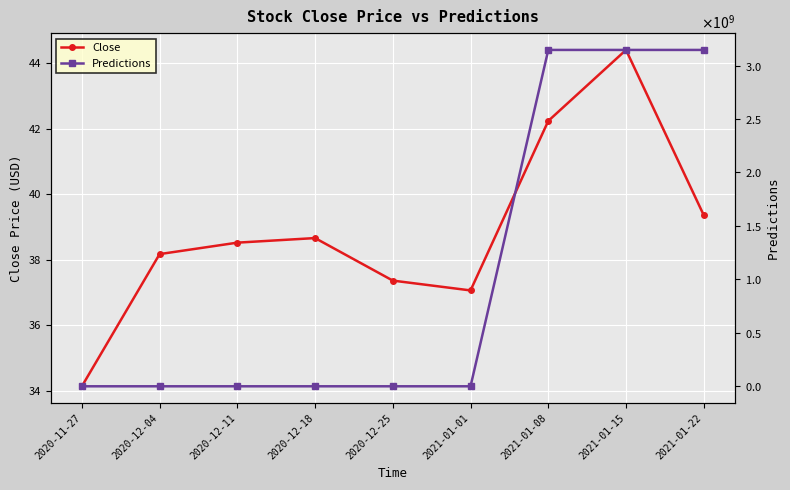

Where is the first local minimum for Close?

2021-01-01